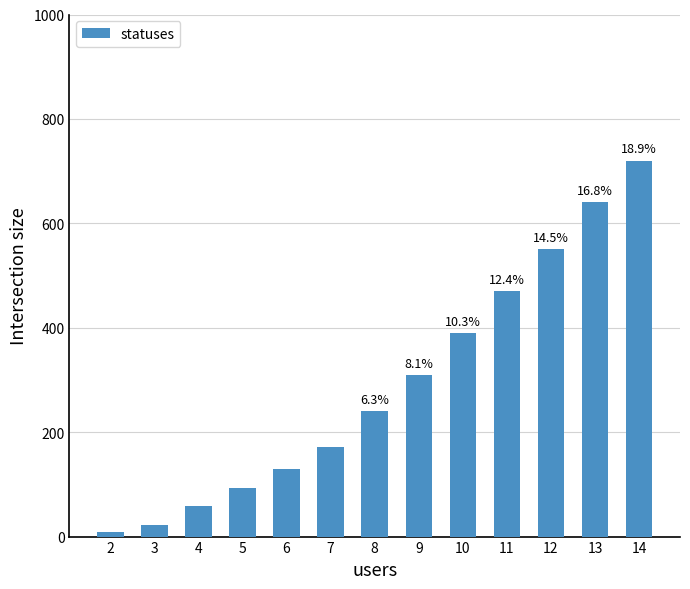

What is the value of the 10th bar from the left?

470